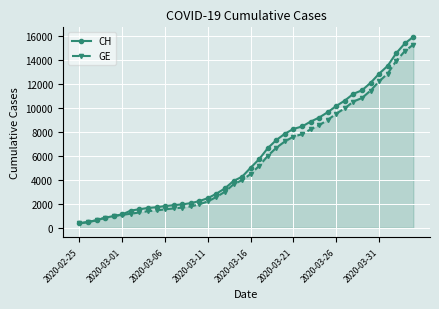

Which series has the largest range (max minus min)?

CH